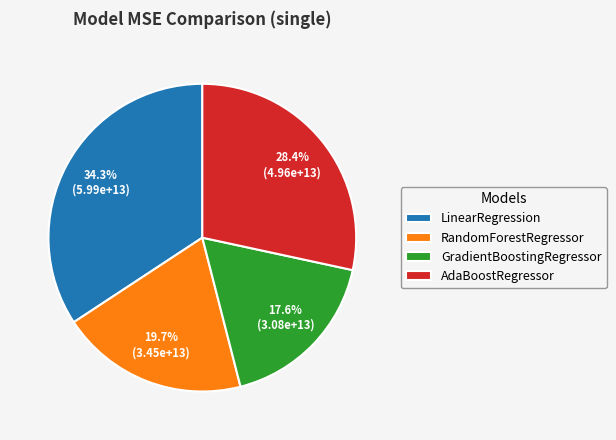

To the nearest percent, what percentage of the pie is GradientBoostingRegressor?

18%